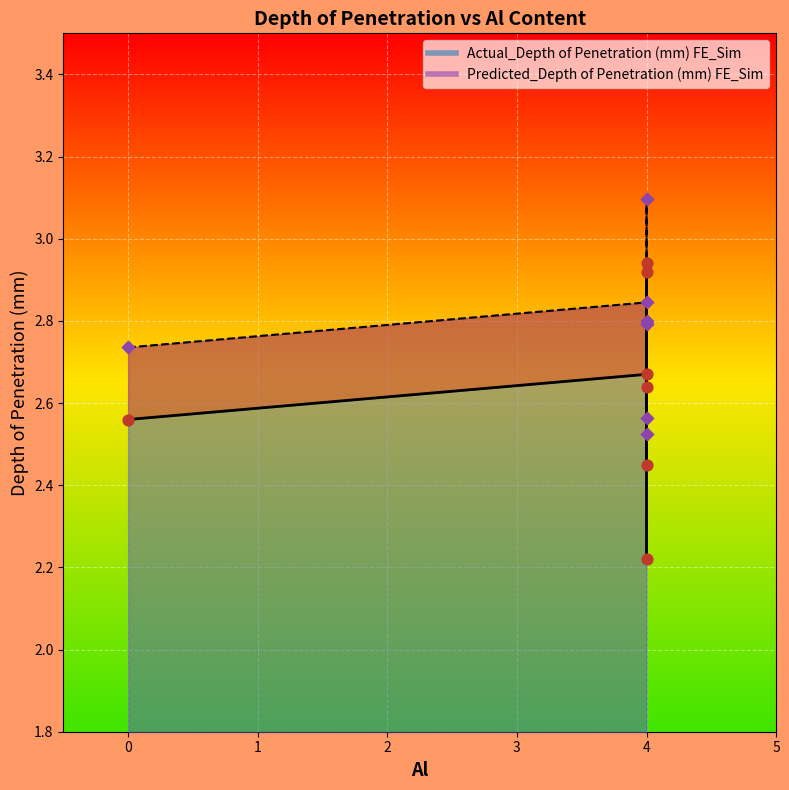

What is the total value across all series at 0?

5.3